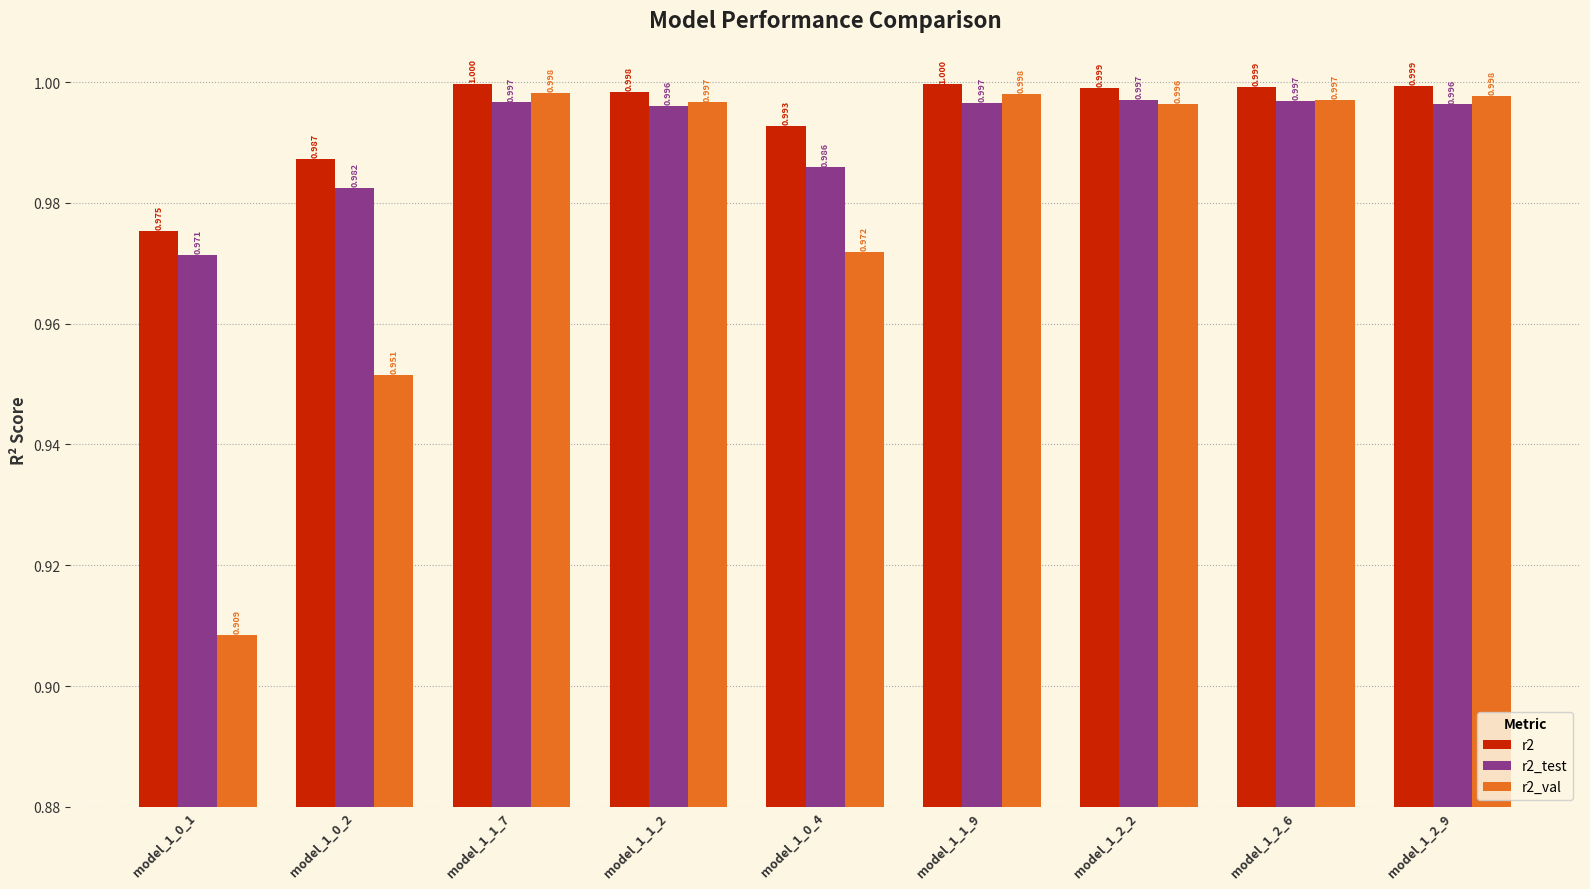

What is the label of the 5th bar from the right?

model_1_0_4